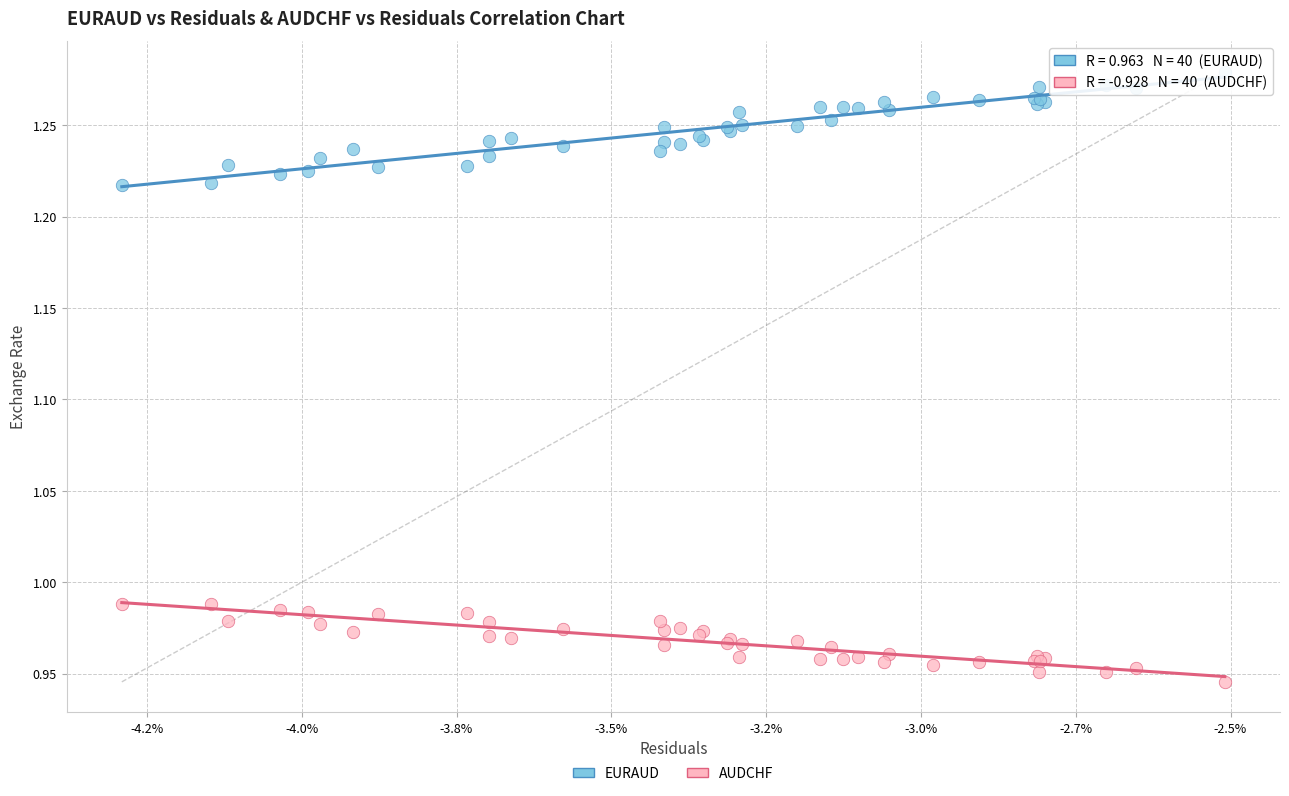

Which series contains the highest Y value?

EURAUD